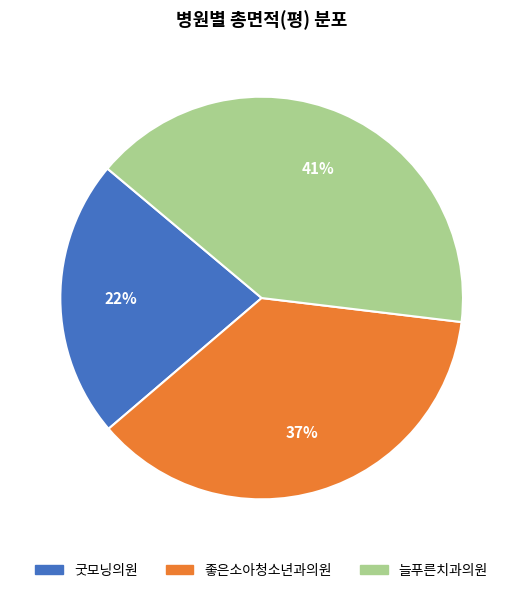

To the nearest percent, what is the combined percentage of 굿모닝의원 and 좋은소아청소년과의원?

59%